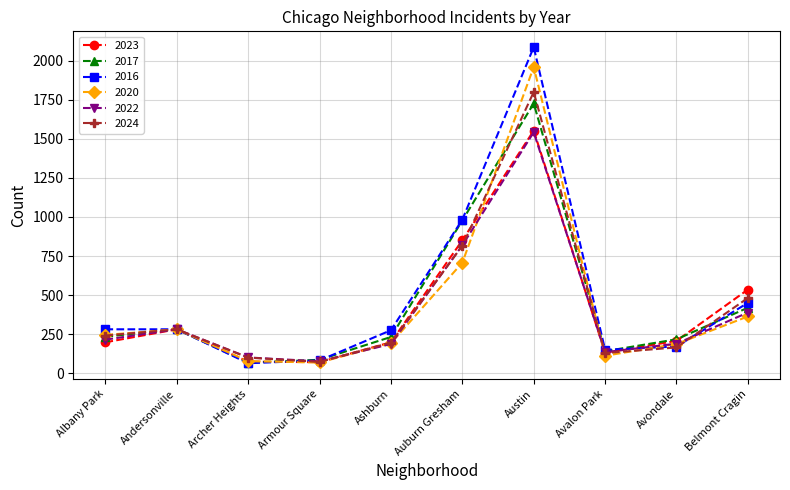

At which category is the sum across all series the highest?

Austin